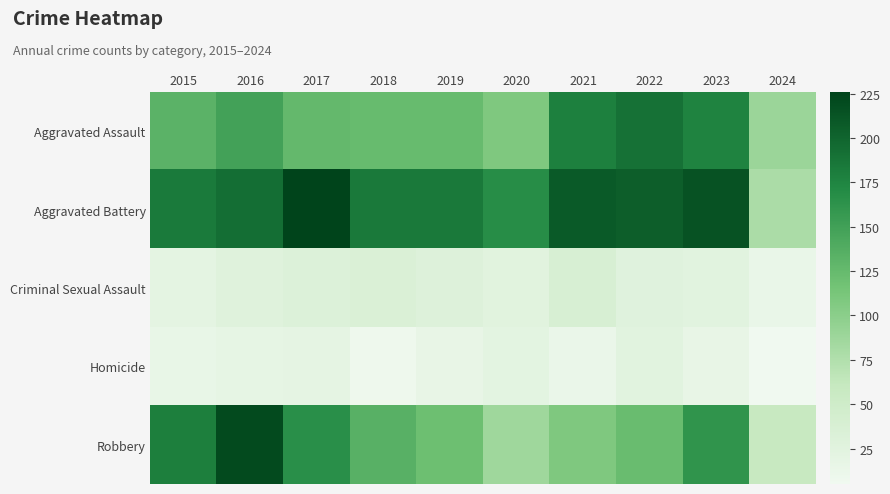

What is the smallest value displayed?

5